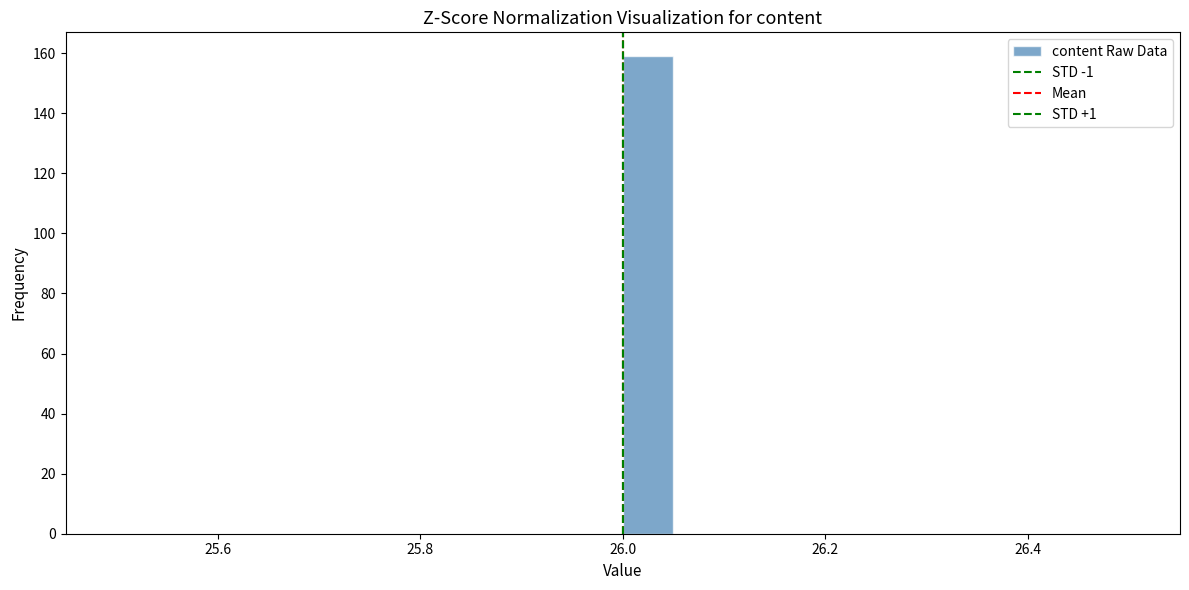

Read against the x-axis, roughly where is the centre of the tallest bar?

26.02